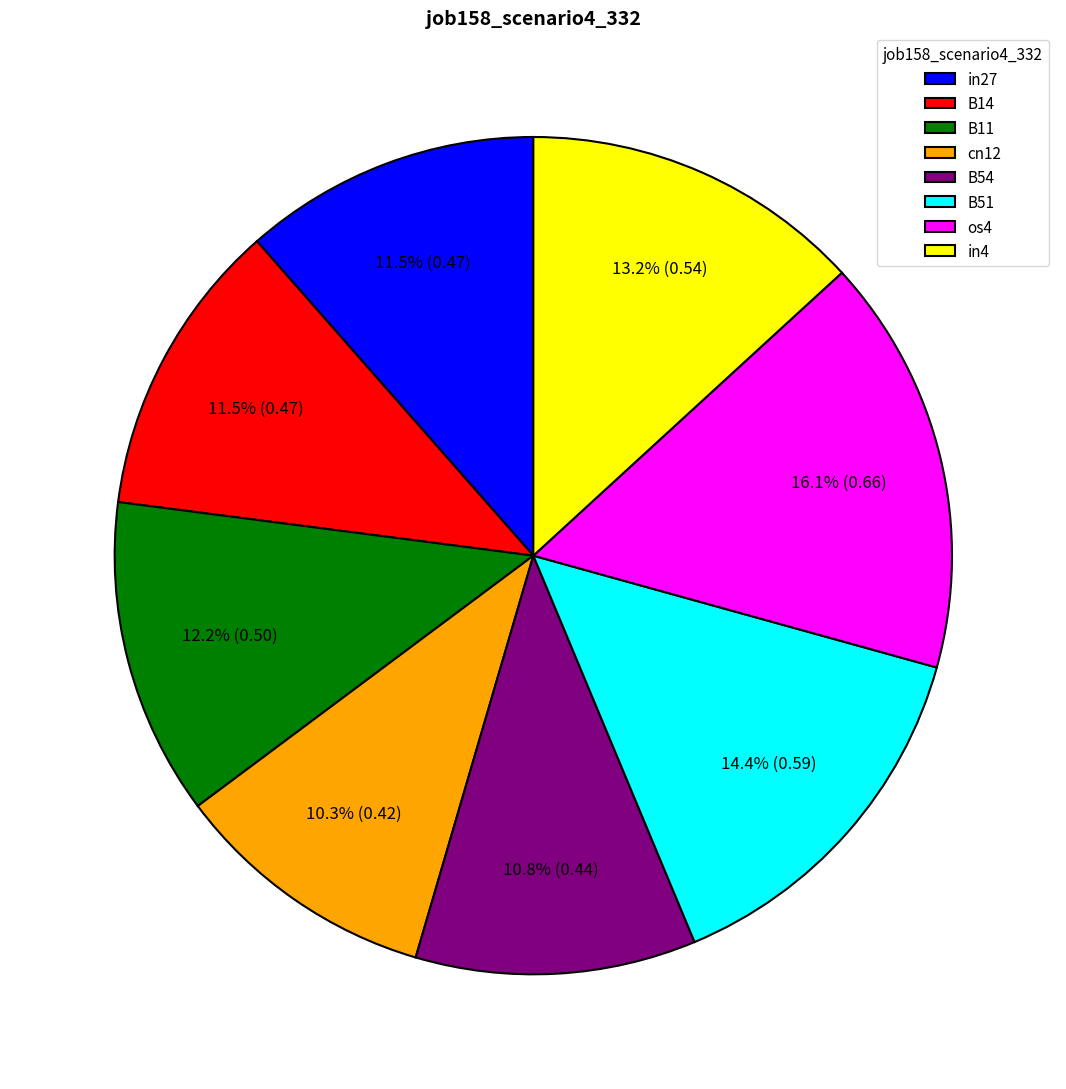

Is there a majority slice in this chart?

No